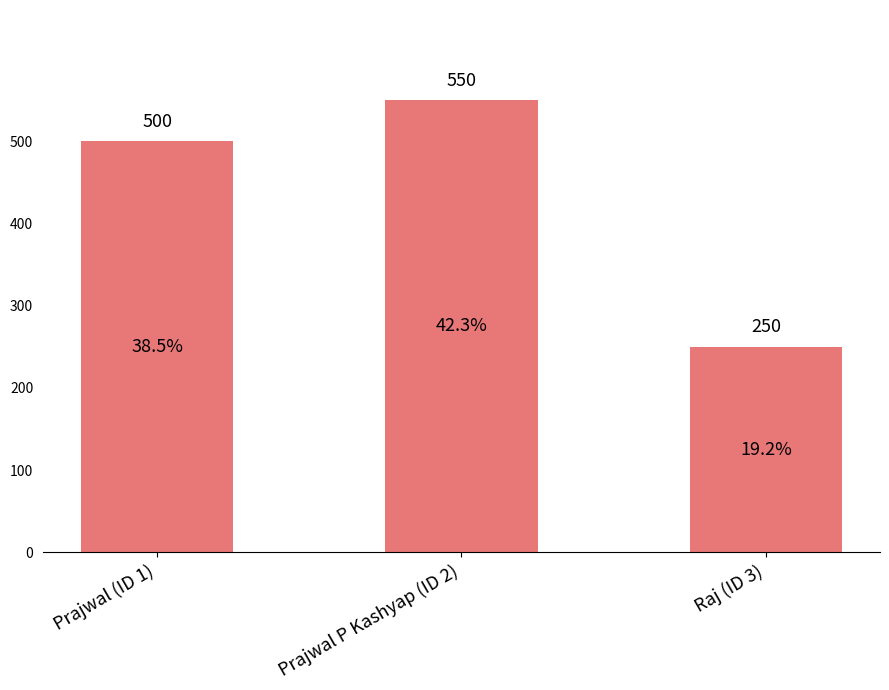

Reading right to left, extract all data points from this chart.

Raj (ID 3)=250	Prajwal P Kashyap (ID 2)=550	Prajwal (ID 1)=500